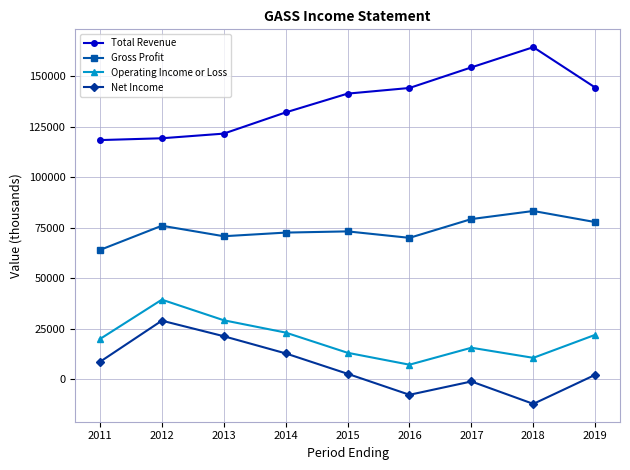

What is the value of the Operating Income or Loss point at the 2nd from the left?

39300